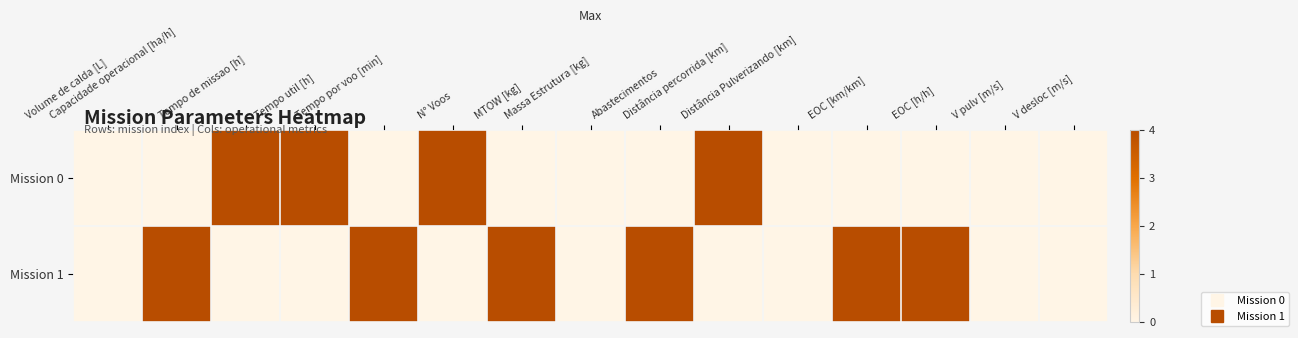

How many data points does each series have?

15